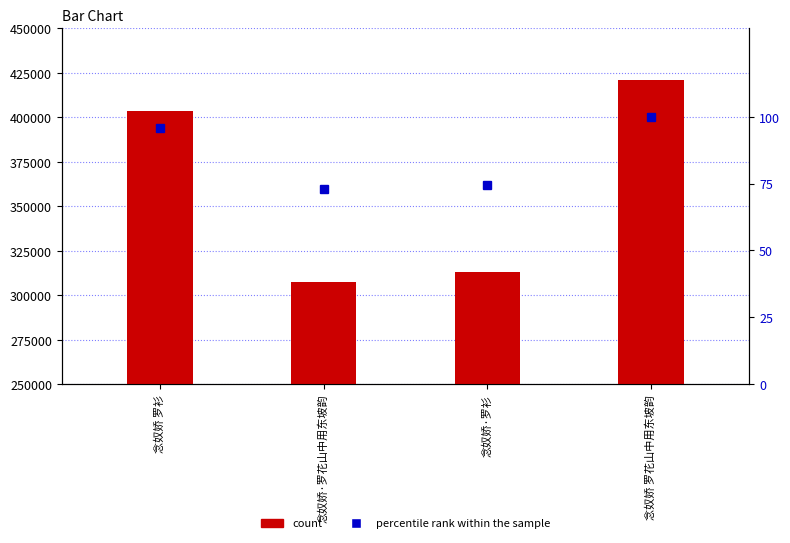

Where does the count series first go above 403478?

念奴娇 罗花山中用东坡韵